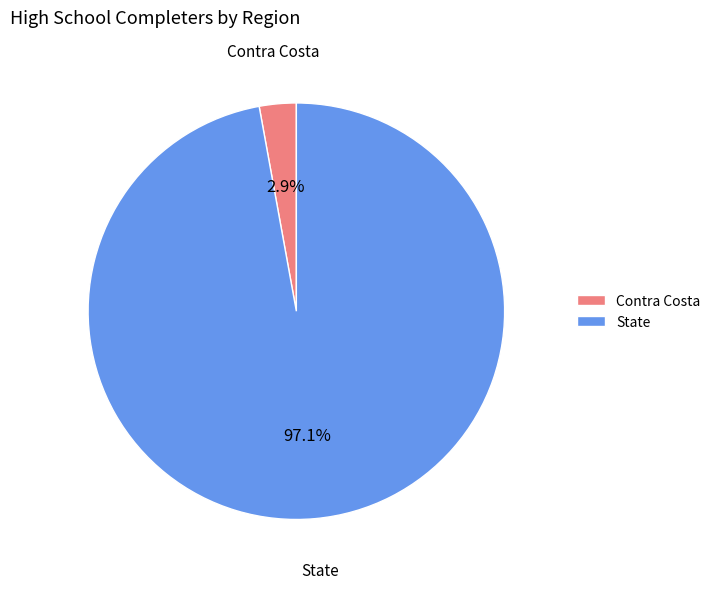

Which slice is the smallest?

Contra Costa